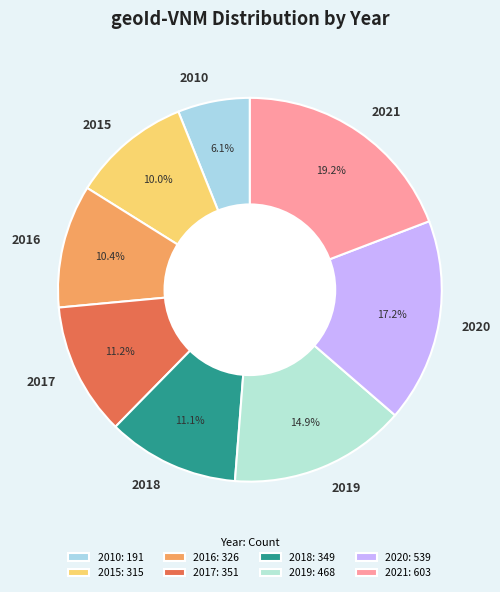

Is there a majority slice in this chart?

No